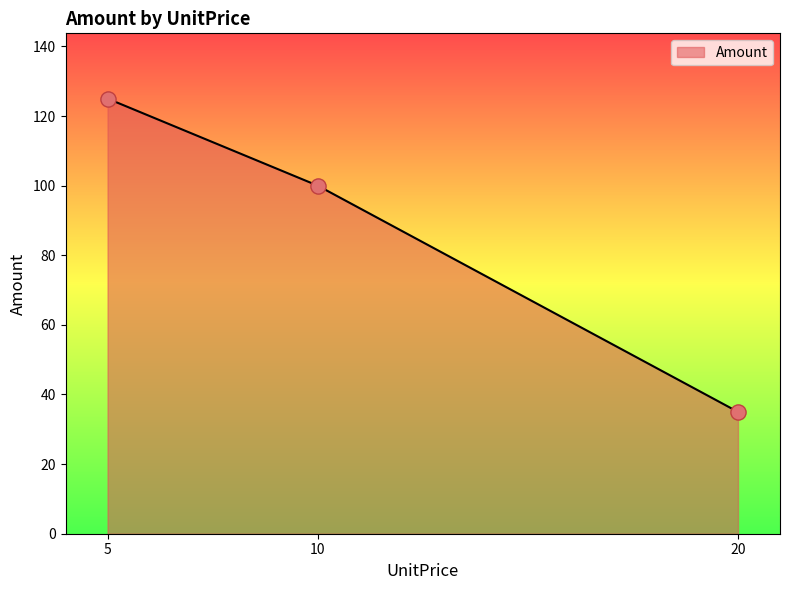

What is the ratio of the value at 10 to the value at 20?

2.9